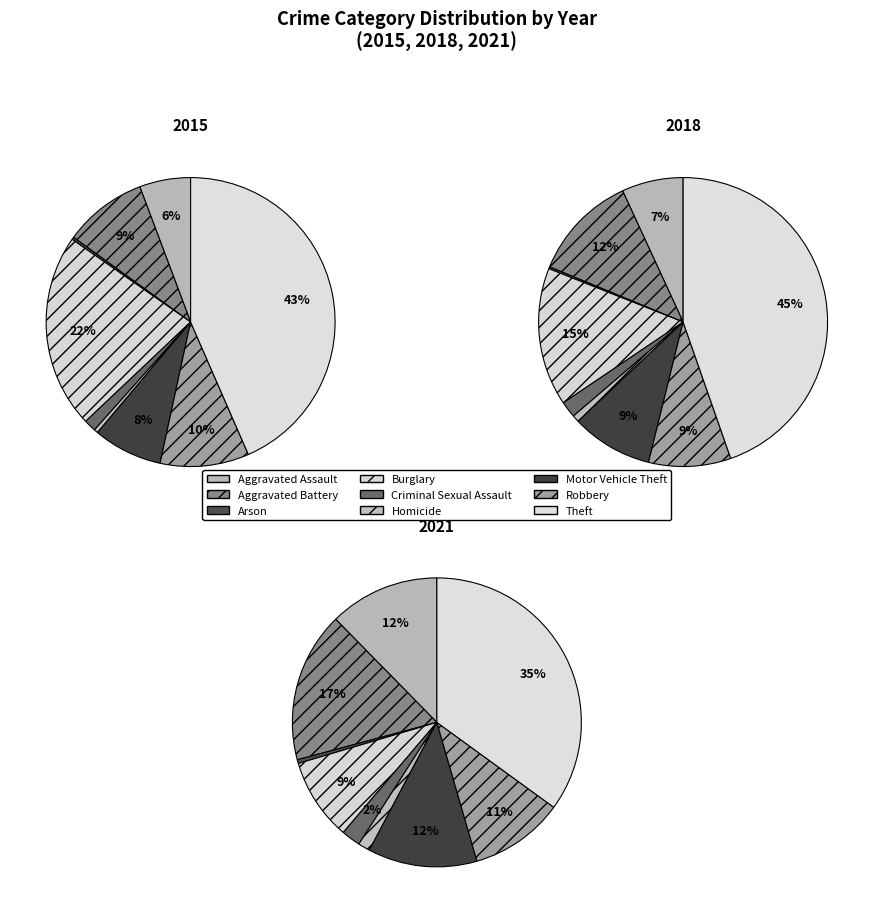

To the nearest percent, what is the difference between the largest and smallest slice percentages?

35%